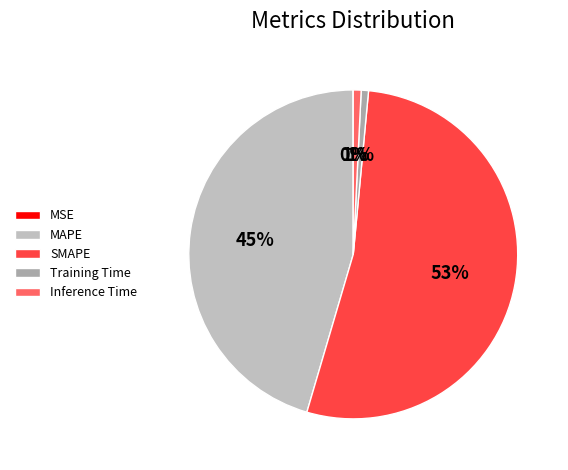

Which category has the biggest portion of the pie?

SMAPE